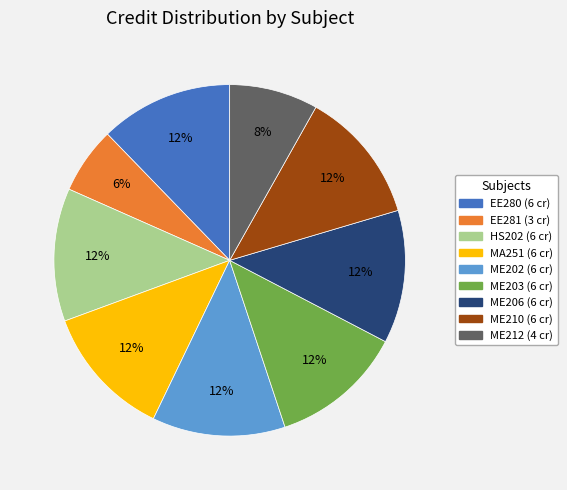

What percentage is the ME202 slice, to the nearest percent?

12%